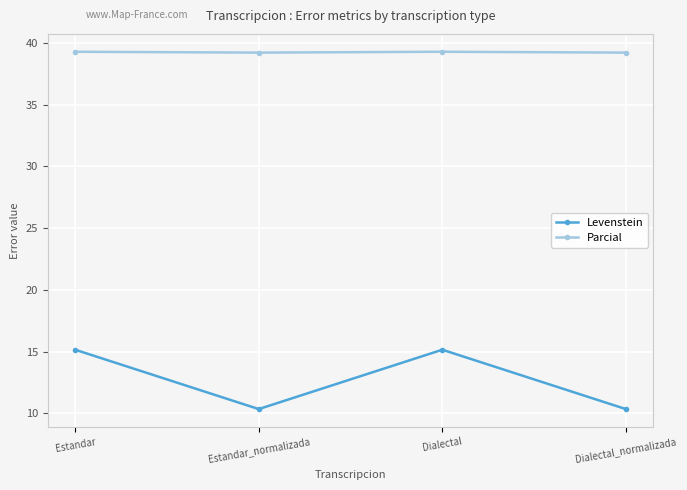

What is the difference between the Levenstein values at Dialectal_normalizada and Estandar?

4.8